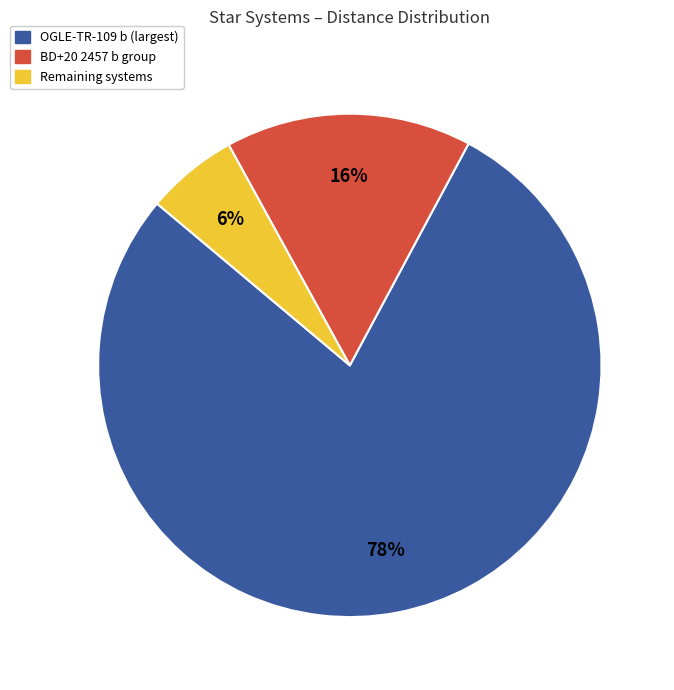

To the nearest percent, what is the difference between the largest and smallest slice percentages?

72%